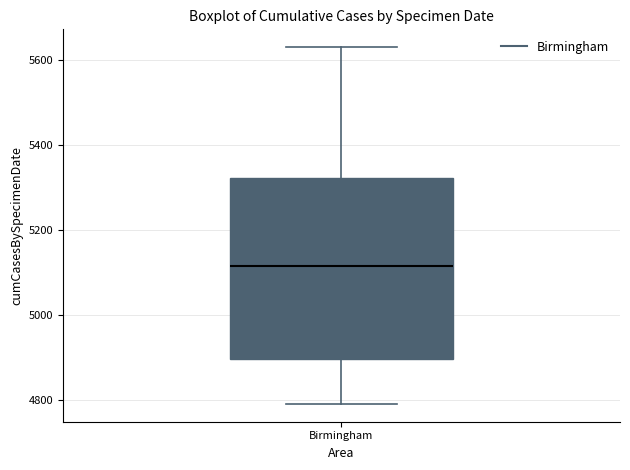

Where does the lower whisker of the box for Birmingham end on the y-axis? The values are not printed on the chart, so give them approximately, as read against the axis.

4800